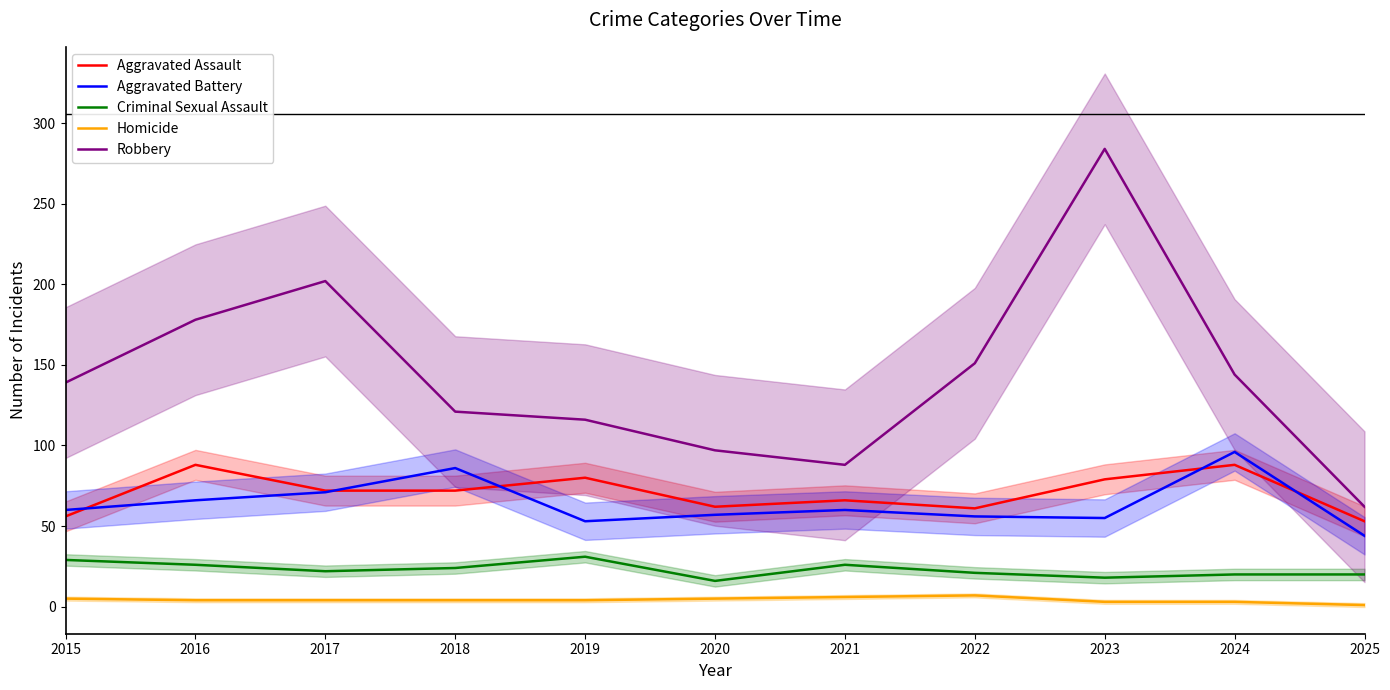

Which category has the lowest value in the Homicide series?

2025